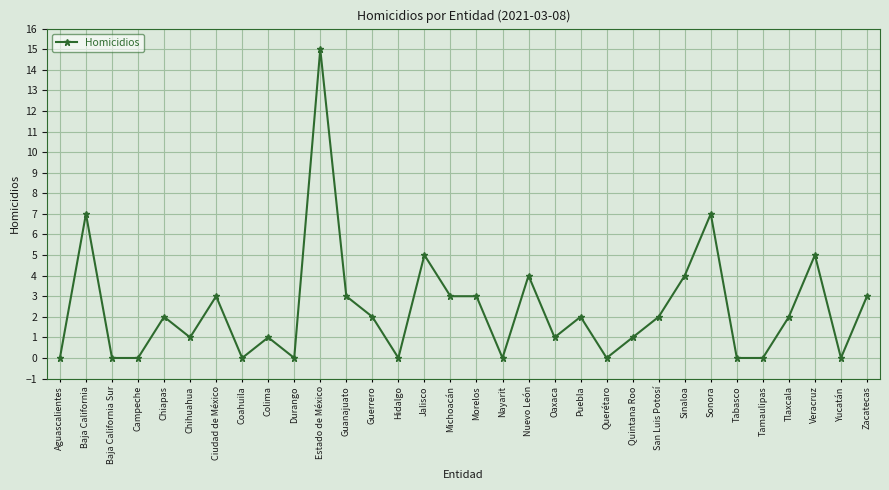

What is the label of the 16th point from the right?

Morelos